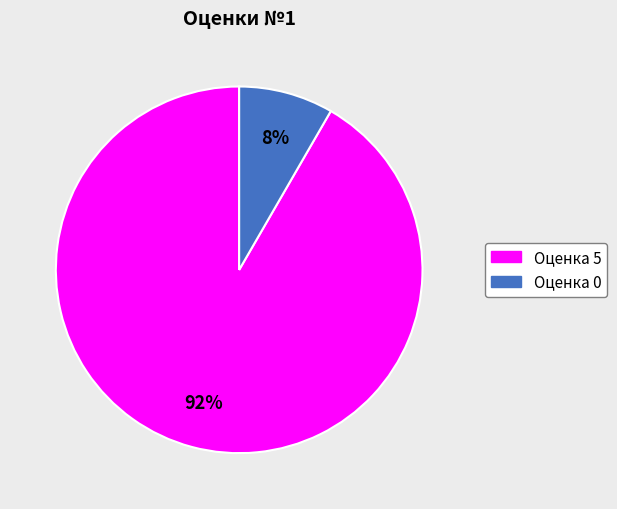

Is there a majority slice in this chart?

Yes